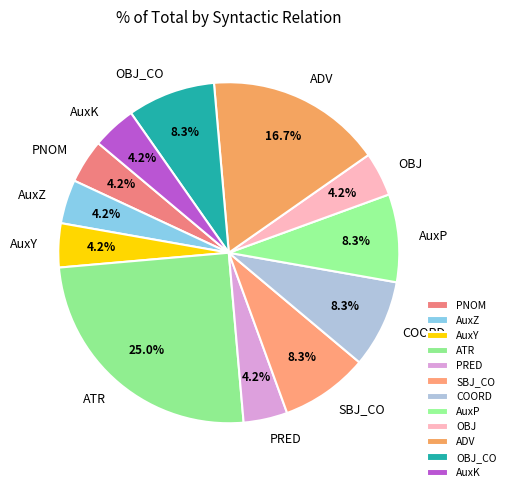

What is the largest slice in the pie chart?

ATR